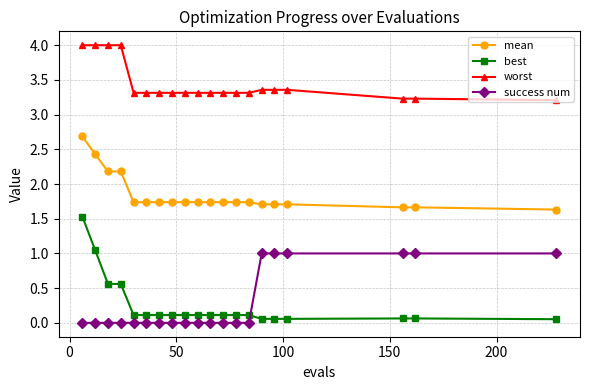

List the series in order of their peak value, lowest first.

success num, best, mean, worst